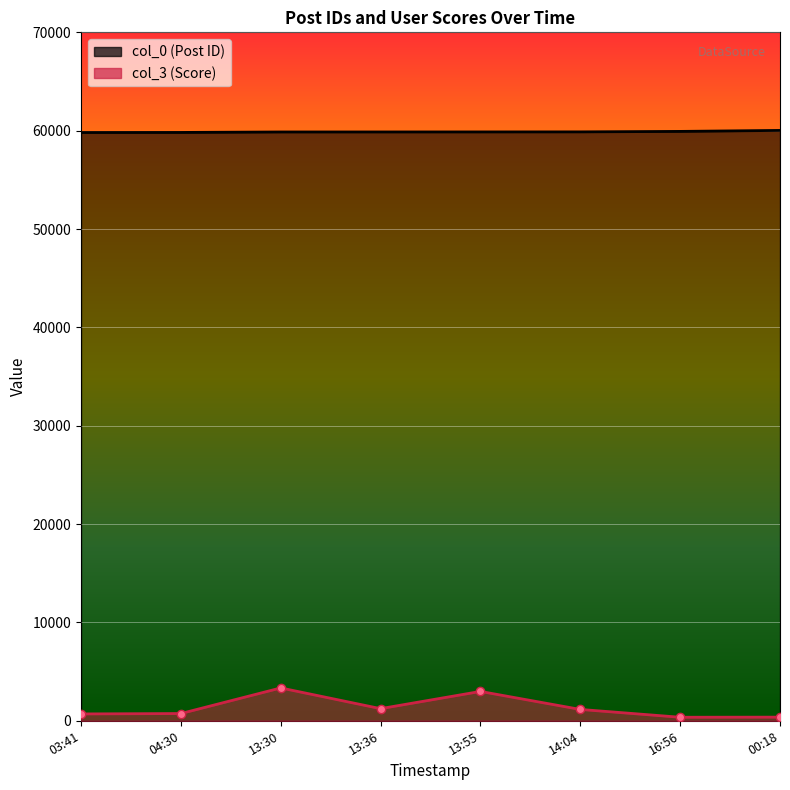

Reading left to right, list all the values displayed in this chart.

col_0: 59816	59822	59869	59871	59874	59879	59927	60027
col_3: 696	737	3339	1234	2984	1154	359	371